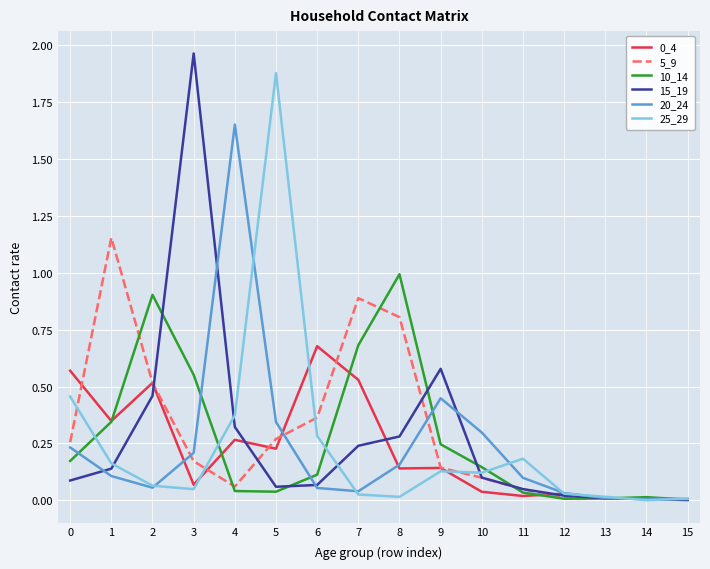

How many lines are shown in the chart?

6